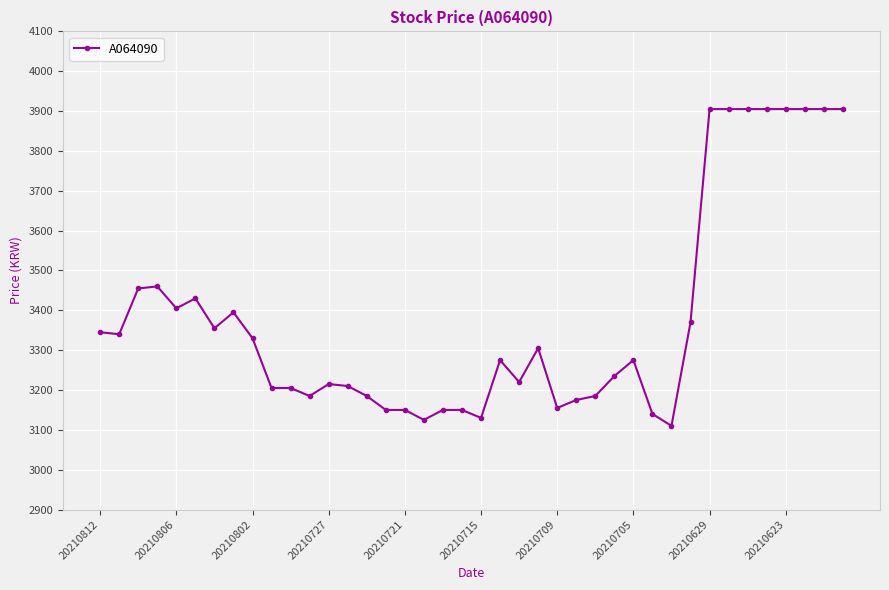

True or false: the data has more than 0 interior local peaks.

True